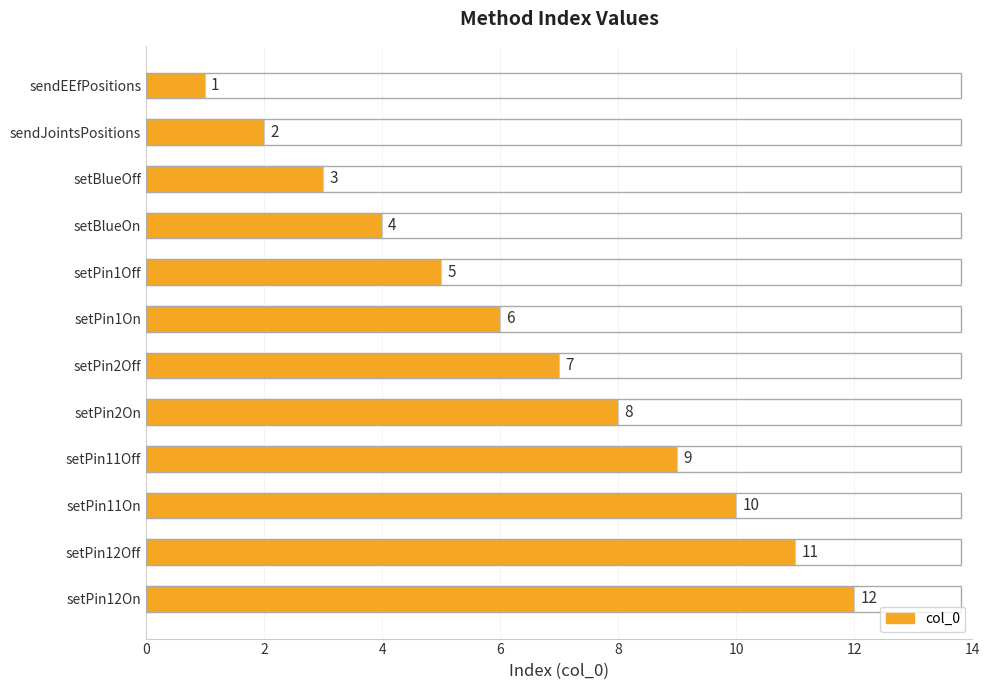

What is the value of the 12th bar from the top?

12